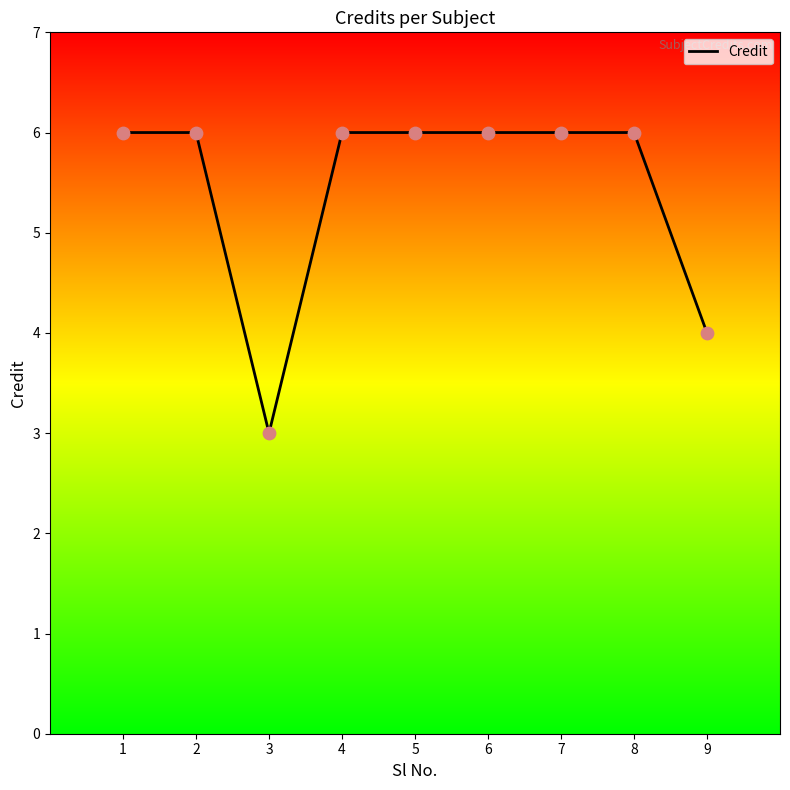

What is the ratio of the value at 9 to the value at 7?

0.7